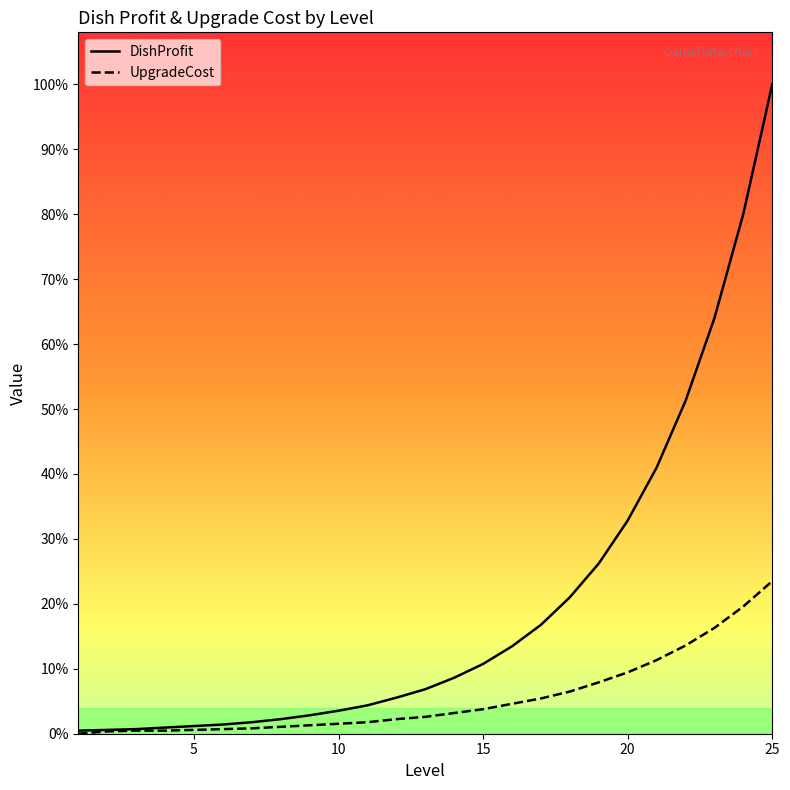

What is the difference between the second highest and minimum values in the UpgradeCost series?

166